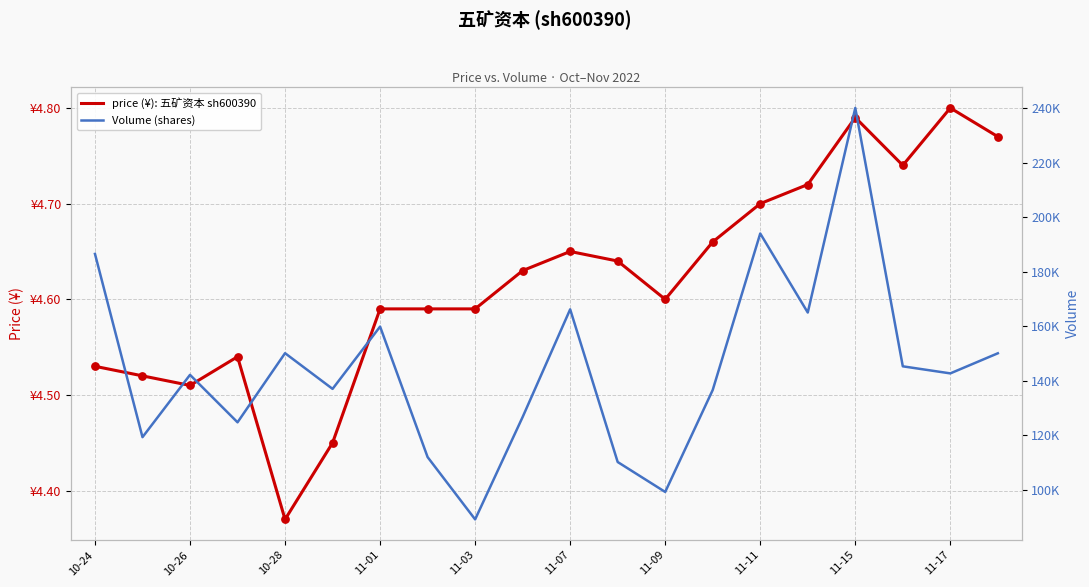

Which series reaches the maximum Y coordinate?

volume